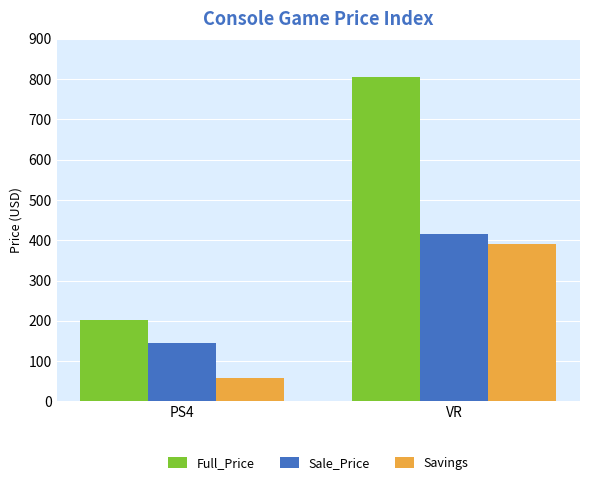

What is the label of the 2nd bar from the right?

PS4